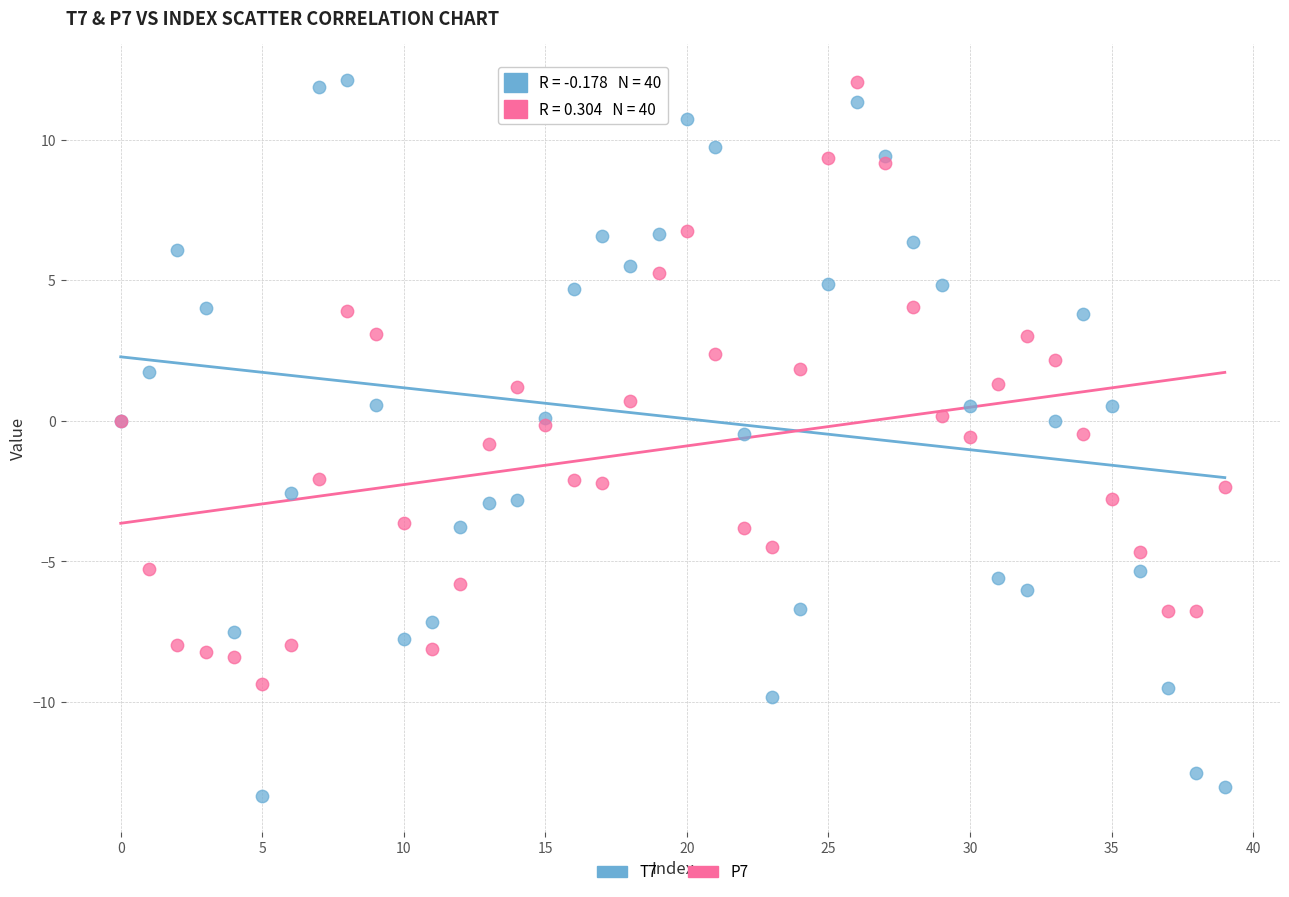

What are all the series names shown in the legend?

T7, P7